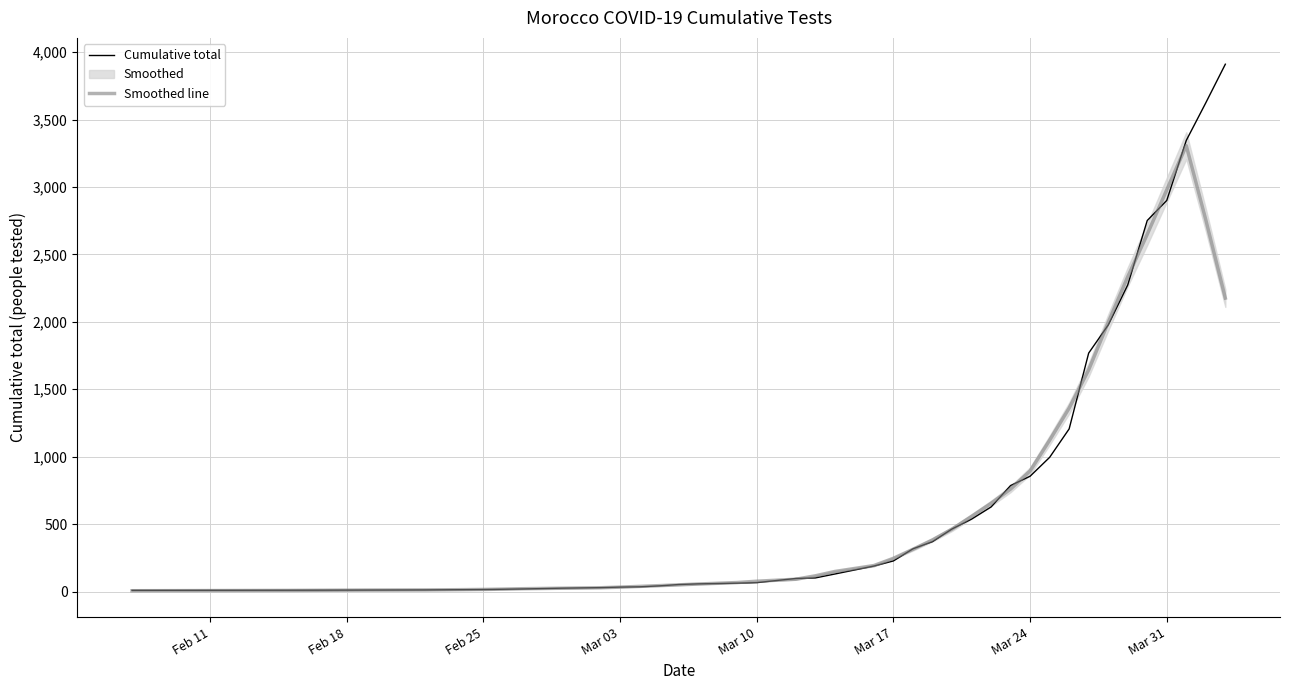

How many times do Smoothed line and Cumulative total cross each other?

17